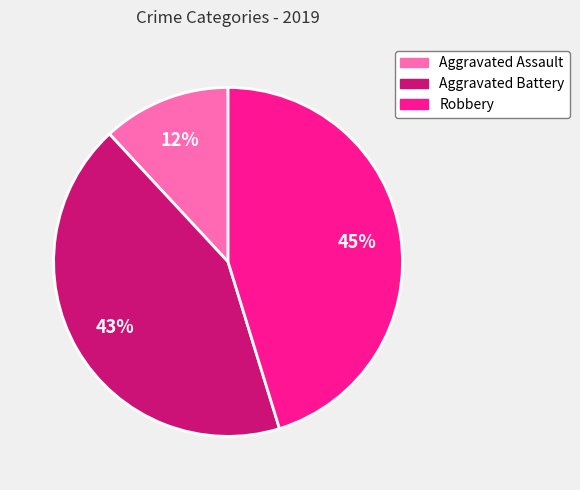

Does Aggravated Assault represent more than half of the total?

No